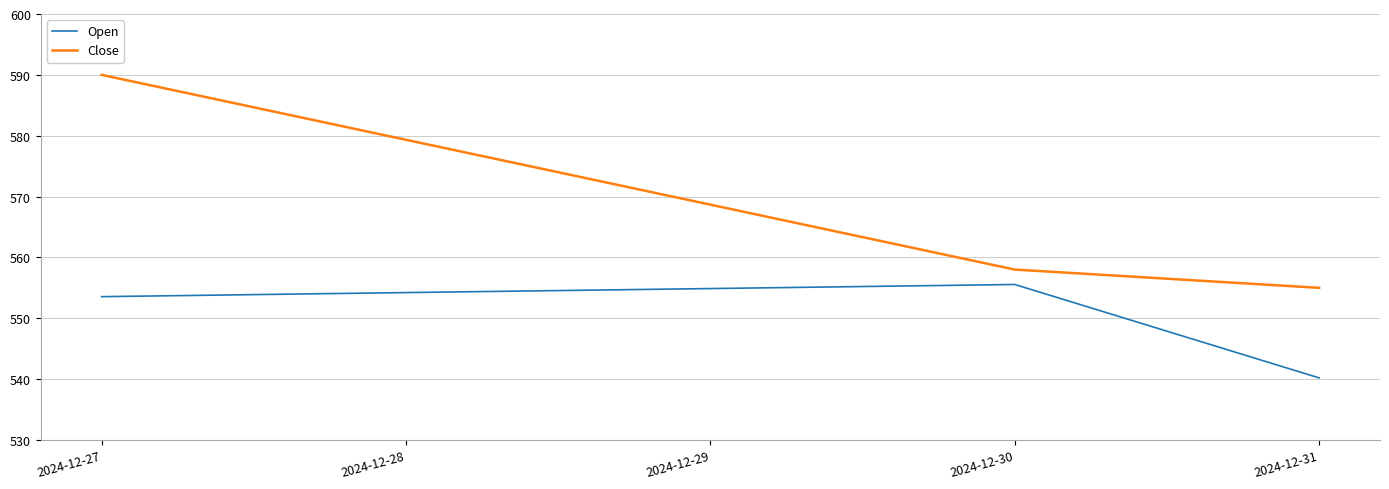

True or false: Open and Close intersect in this chart.

False